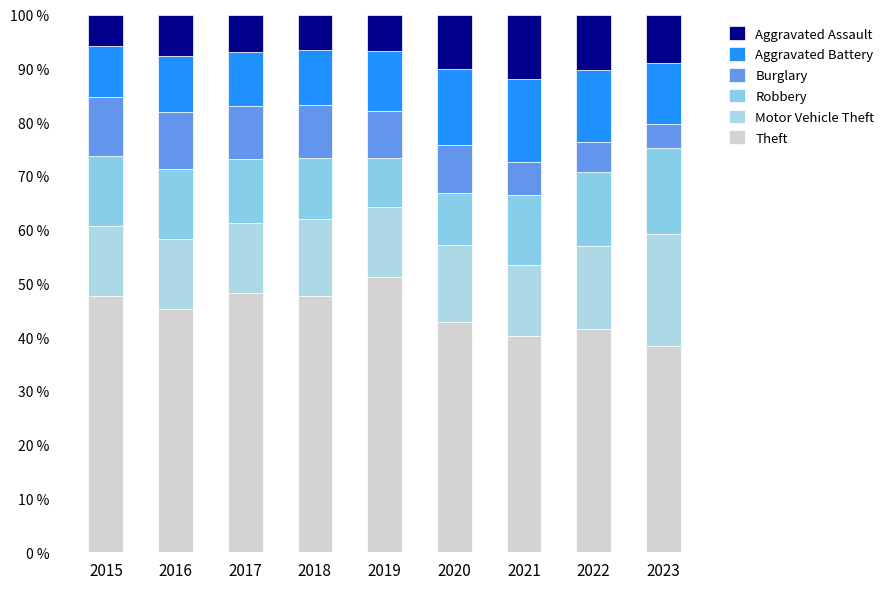

List the labels in order of Aggravated Assault value, largest first.

2021, 2022, 2020, 2023, 2016, 2017, 2019, 2018, 2015